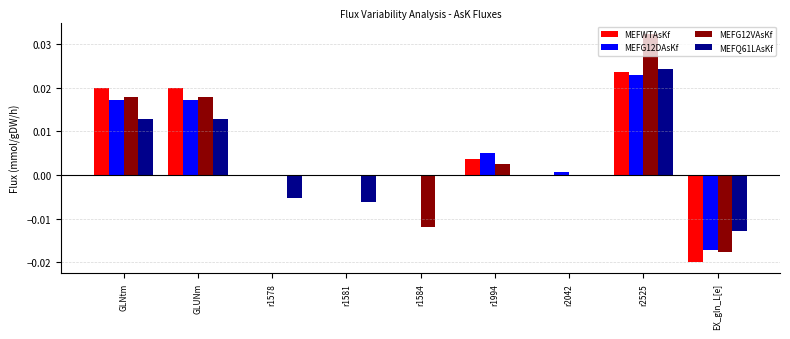

Which series has the largest range (max minus min)?

MEFG12VAsKf